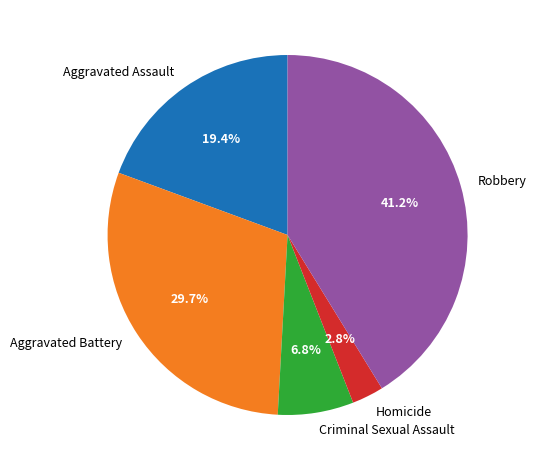

What portion of the pie excludes Aggravated Assault?

80.6%